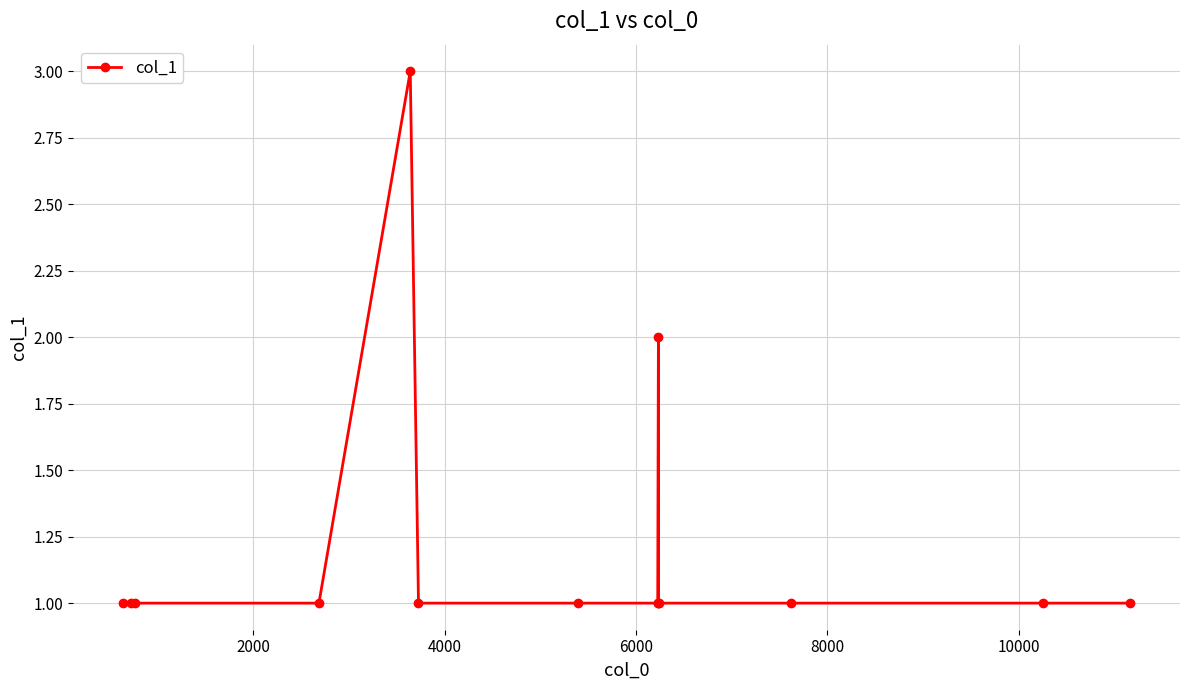

True or false: there are more than 0 points higher than both neighbors.

True